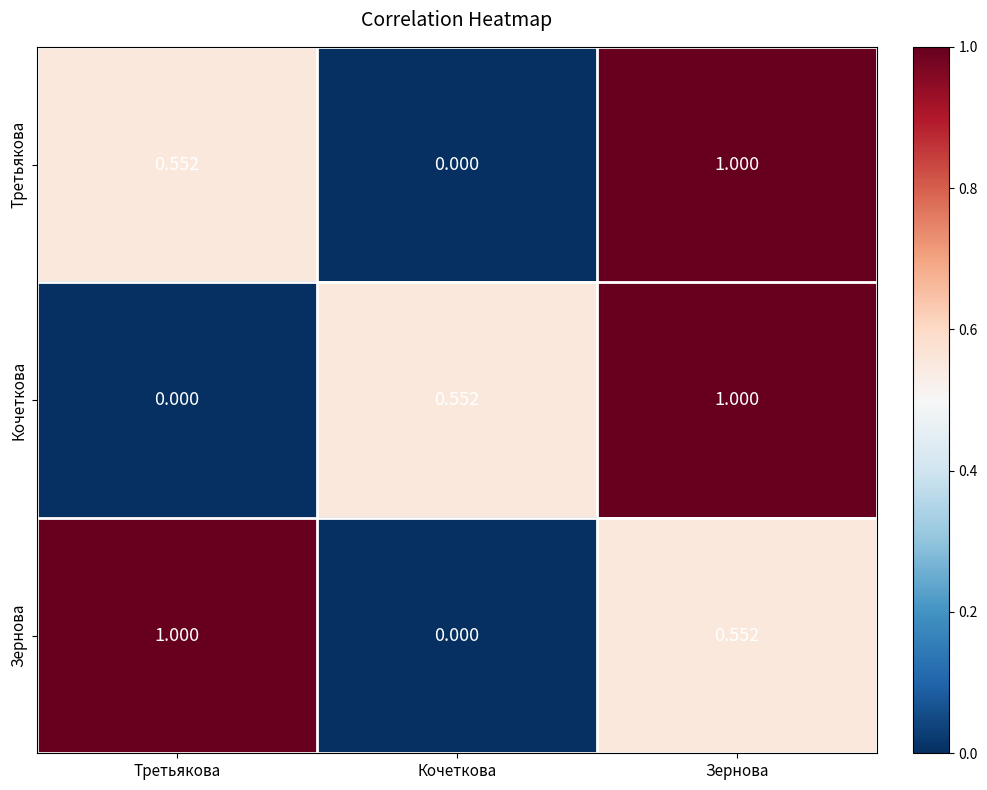

At Третьякова, list the series in order from largest to smallest.

Зернова, Третьякова, Кочеткова